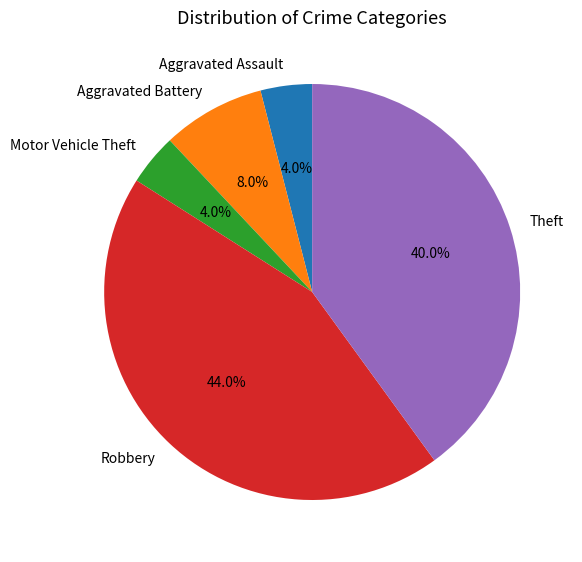

What percentage is the Motor Vehicle Theft slice, to the nearest percent?

4%